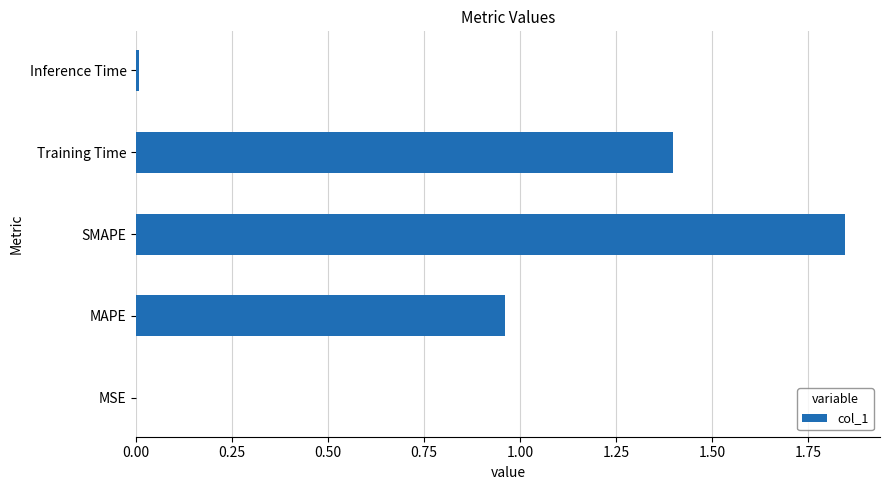

What is the approximate value at Training Time?

1.4